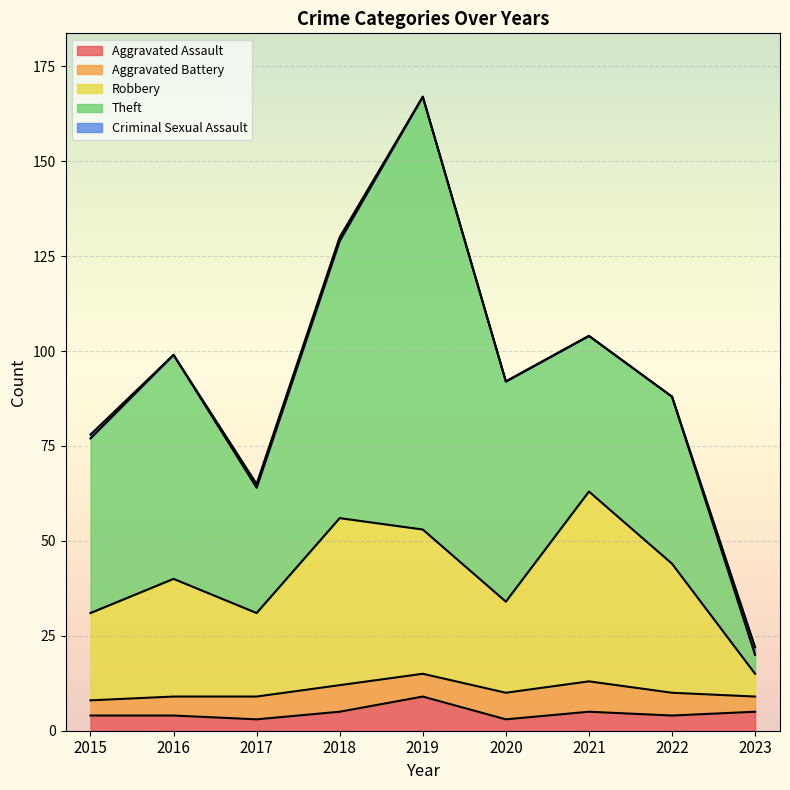

How many series are shown in this chart?

5